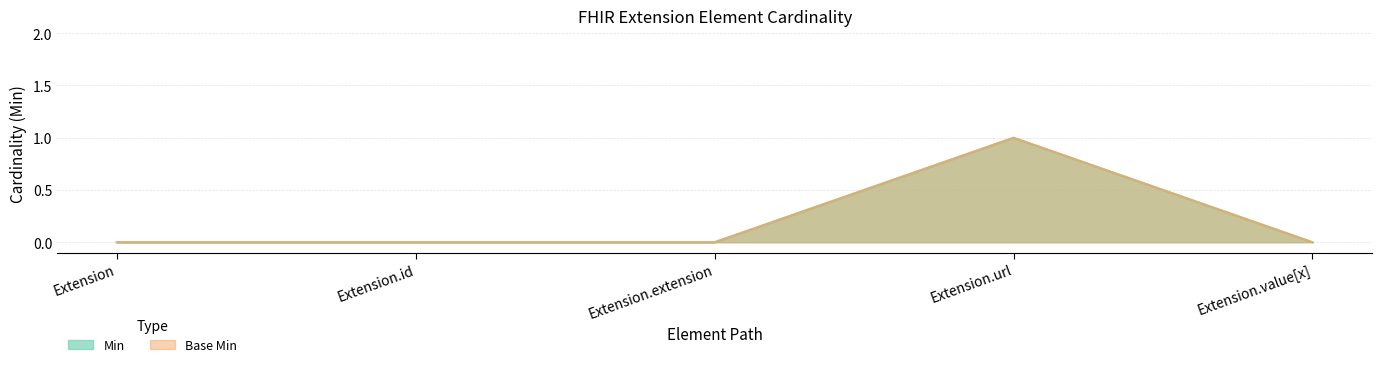

Count the number of categories in the chart.

5